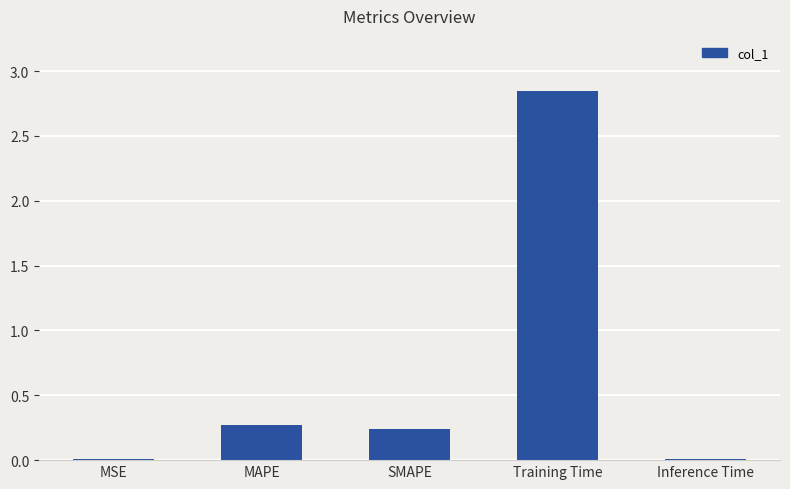

Which has a higher value, Inference Time or Training Time?

Training Time